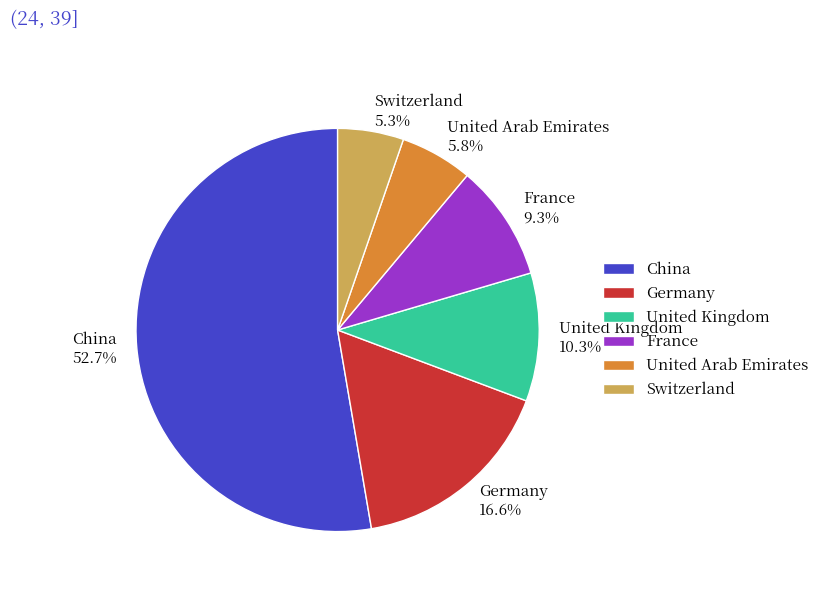

What is the ratio of the value at France to the value at China?

0.2